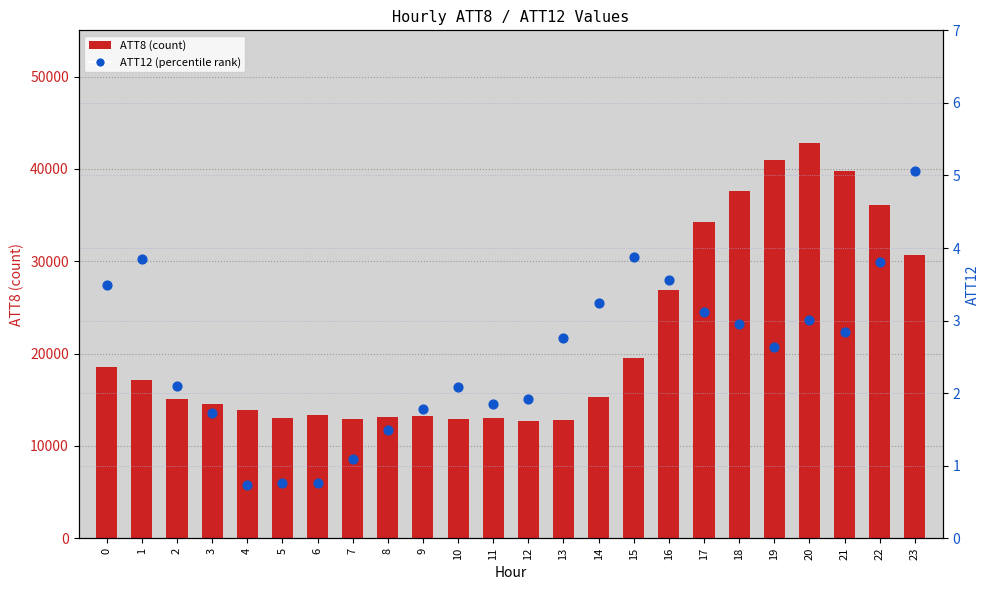

What is the total value across all series at 9?

13201.8